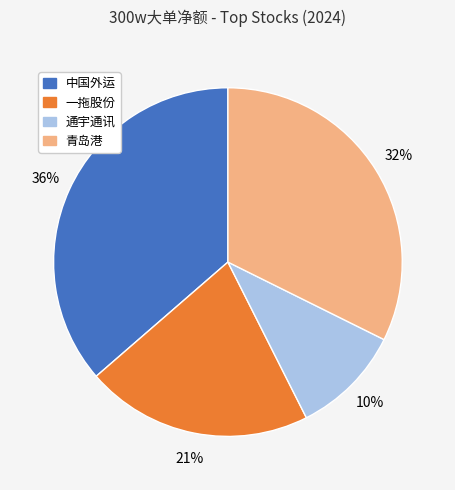

Which category has the smallest portion of the pie?

通宇通讯